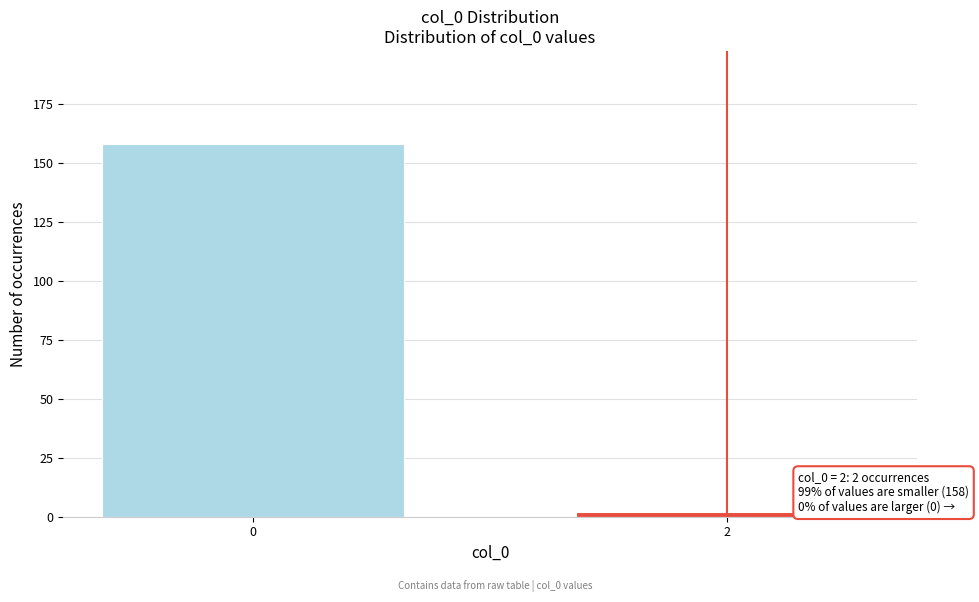

Reading left to right, list all the values displayed in this chart.

158	2